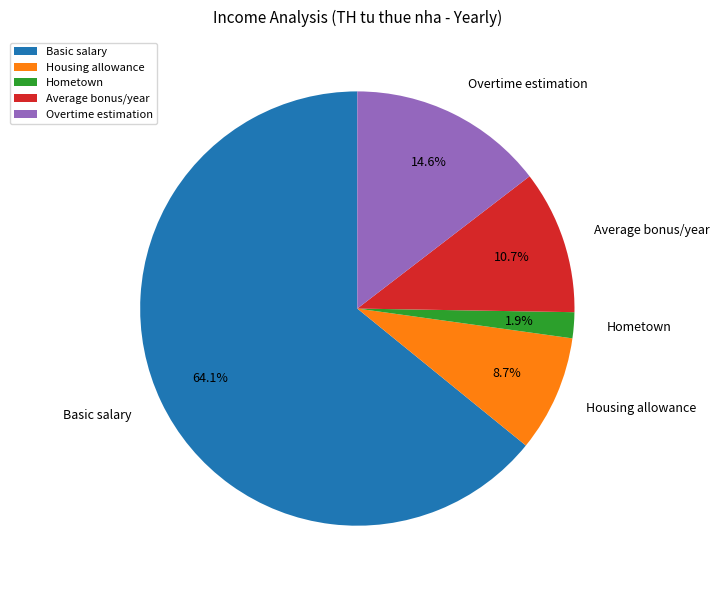

What percentage is the Housing allowance slice, to the nearest percent?

9%